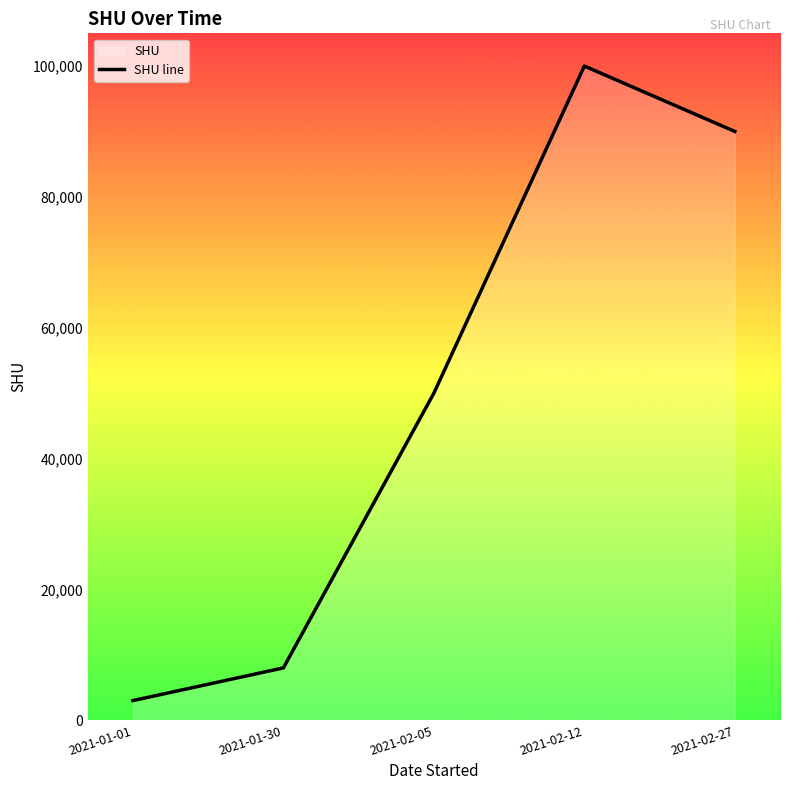

Is it true that the value at 2021-01-01 is 3000?

True